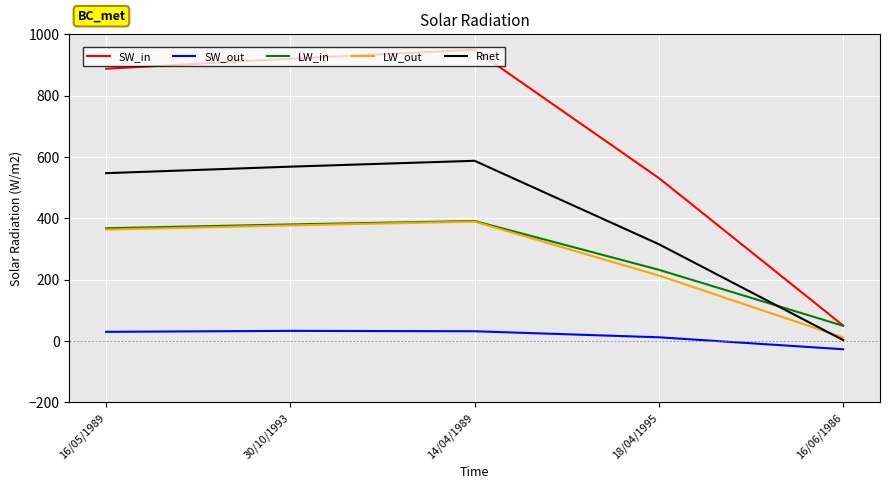

How many lines are shown in the chart?

5